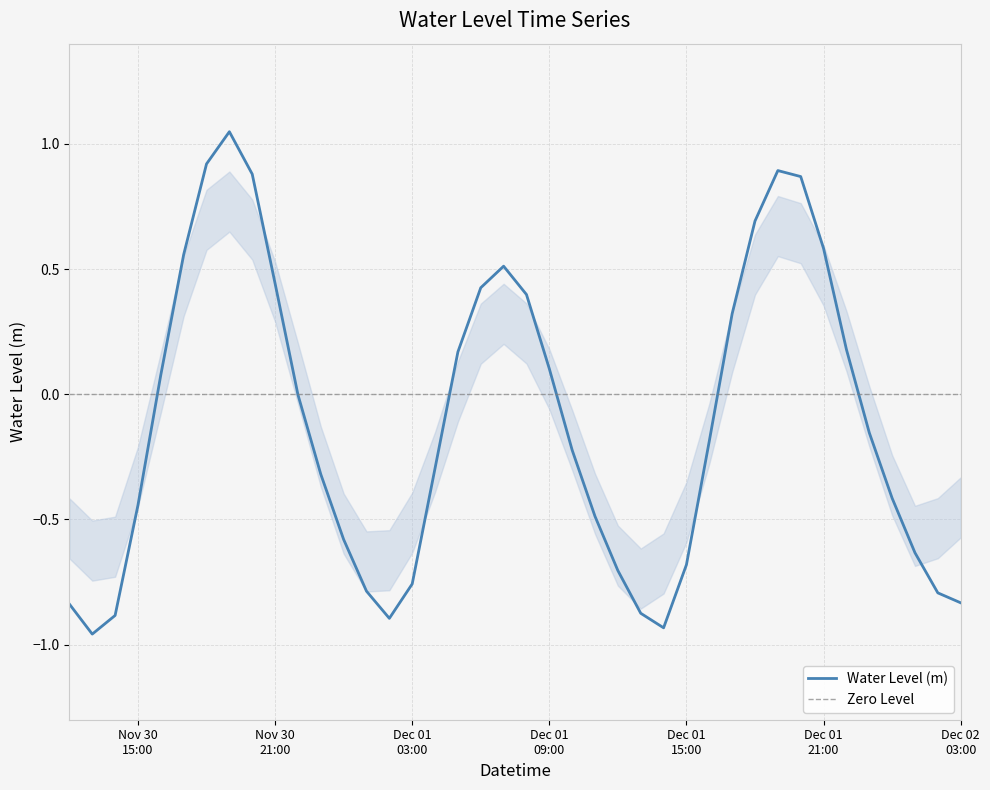

How many lines are shown in the chart?

1